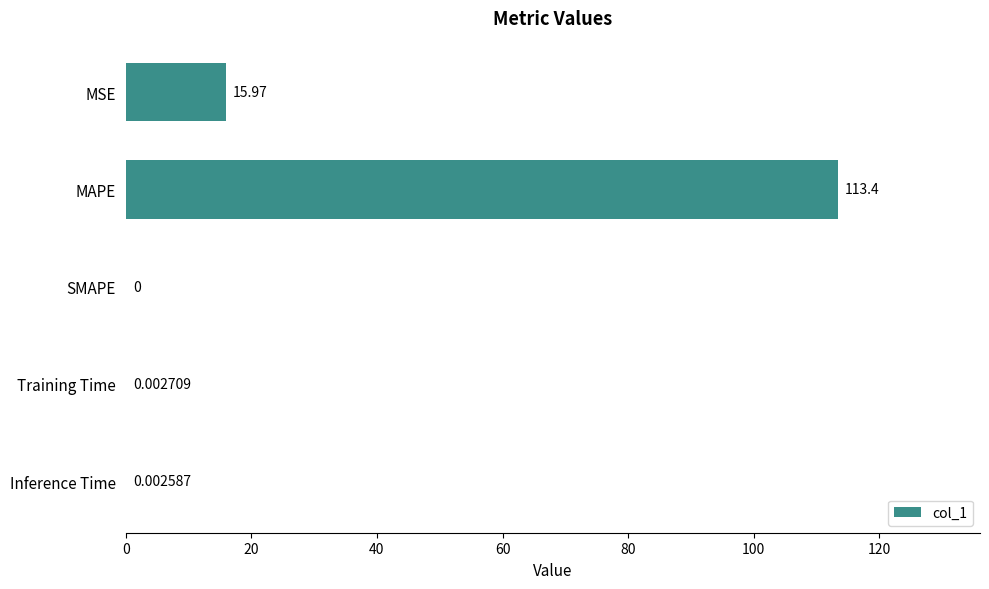

What is the sum of the values at MSE and MAPE?

129.3